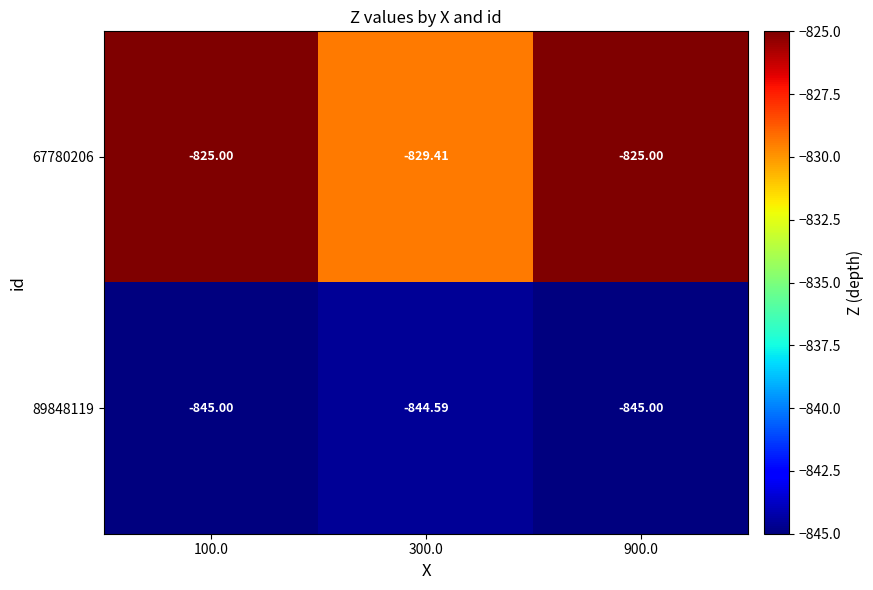

Is the value of 67780206 at 300.0 greater than the value of 89848119 at 300.0?

Yes